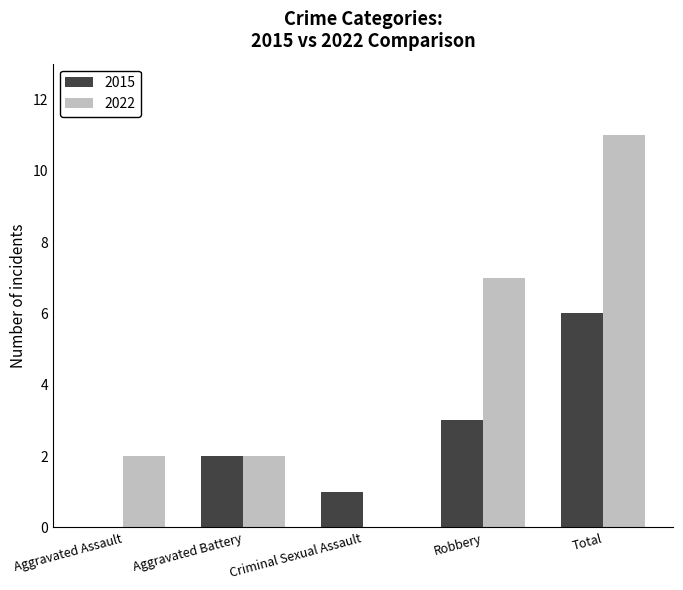

Between Aggravated Assault and Robbery, which series saw the biggest shift?

2022